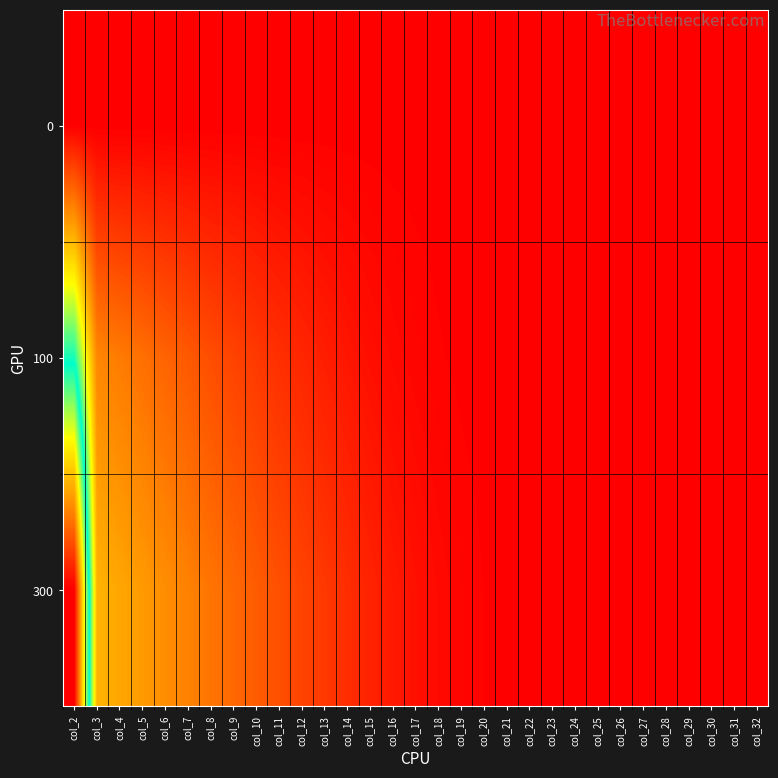

What is the greatest value displayed?

1.0